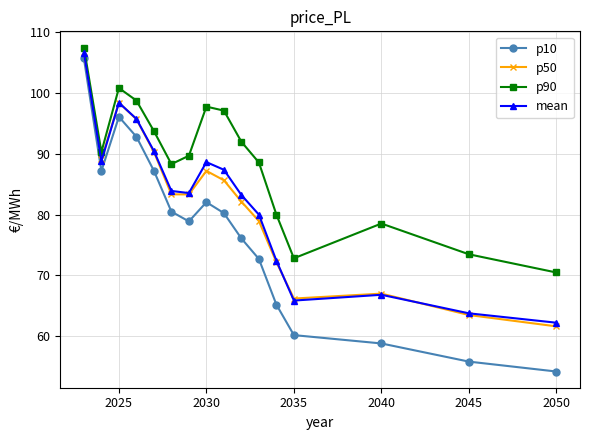

Which series has the widest spread of values?

p10